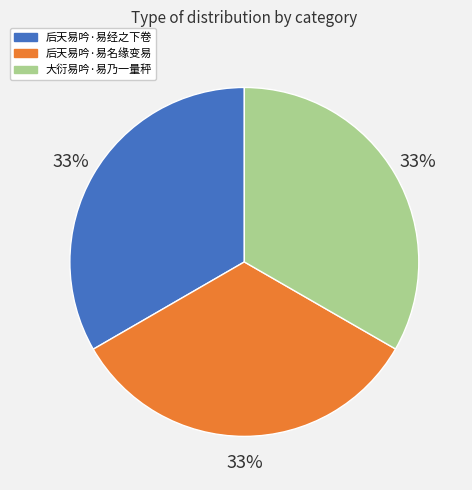

The 大衍易吟·易乃一量秤 slice represents 44% of the pie. True or false?

False